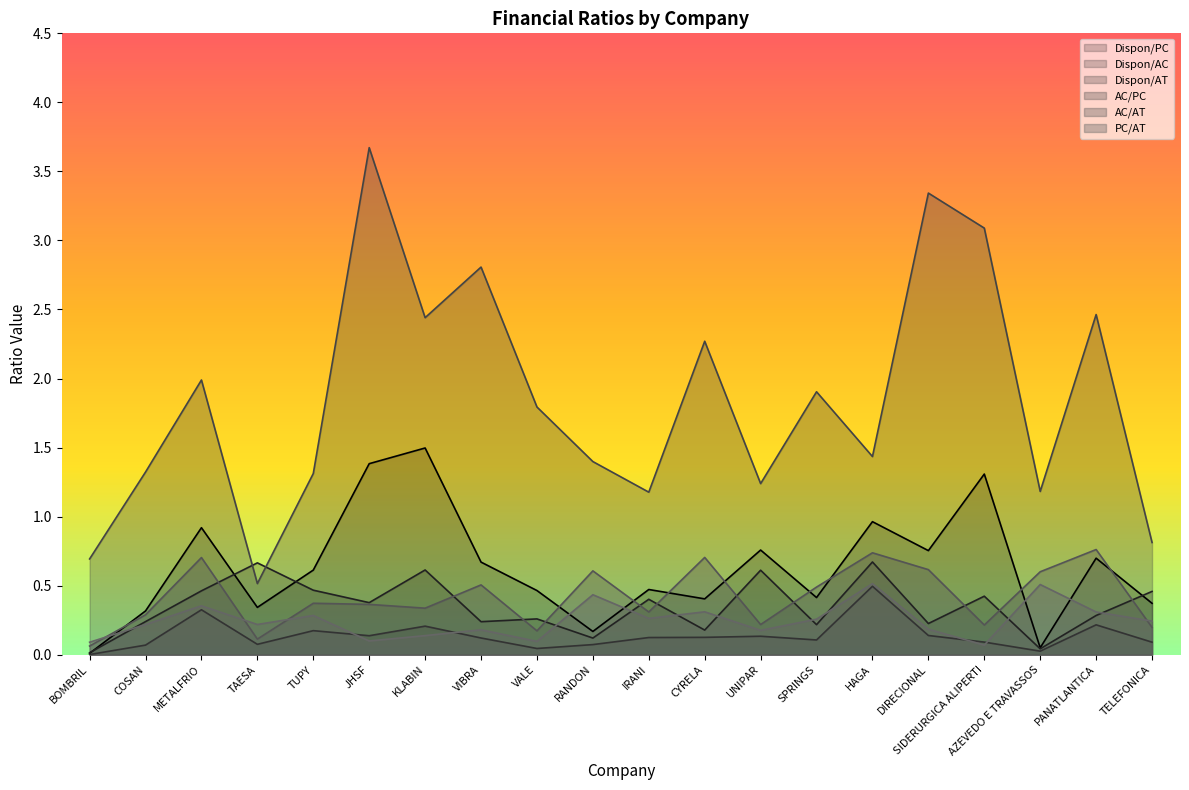

At which category is the sum across all series the highest?

JHSF